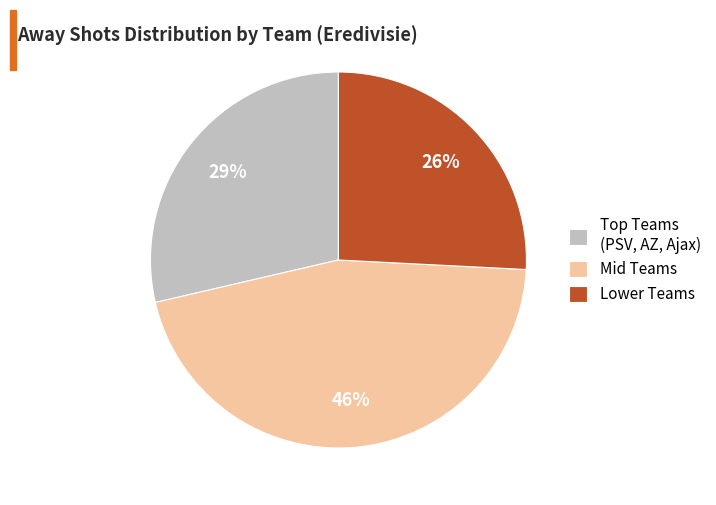

How many segments does this pie chart have?

3